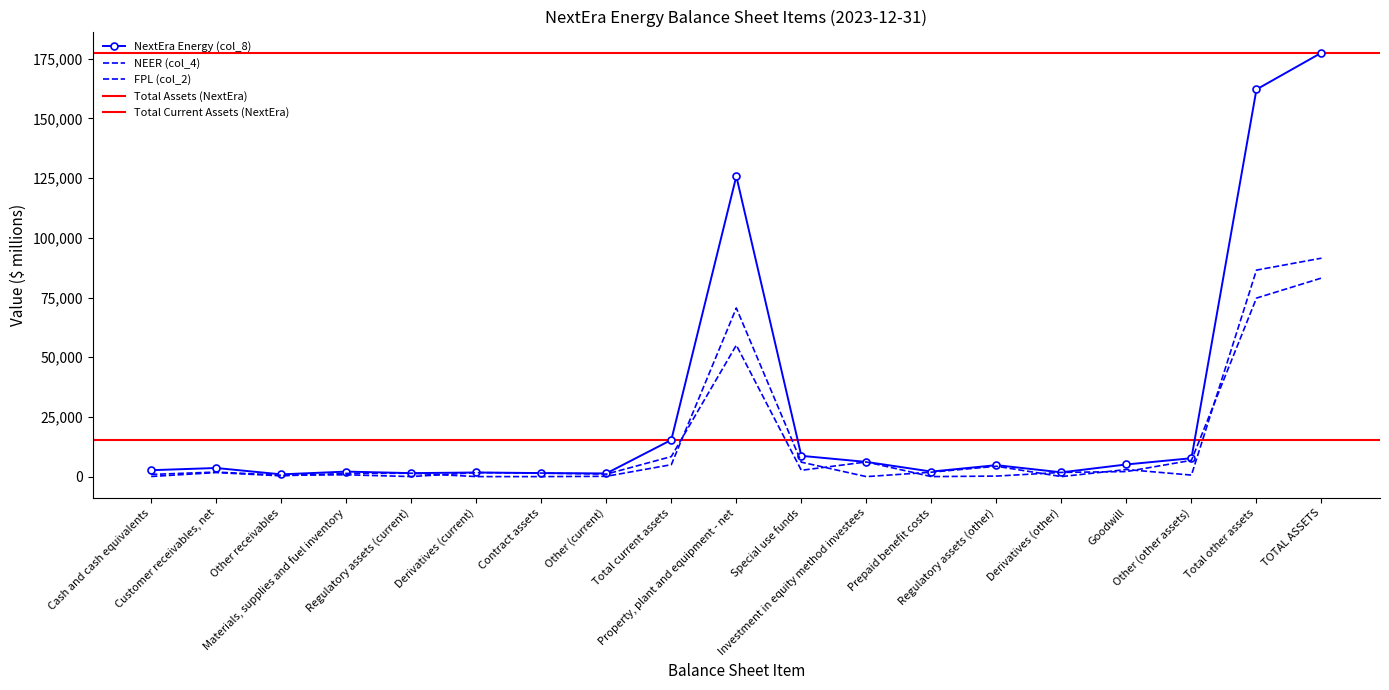

How many data points does each series have?

19